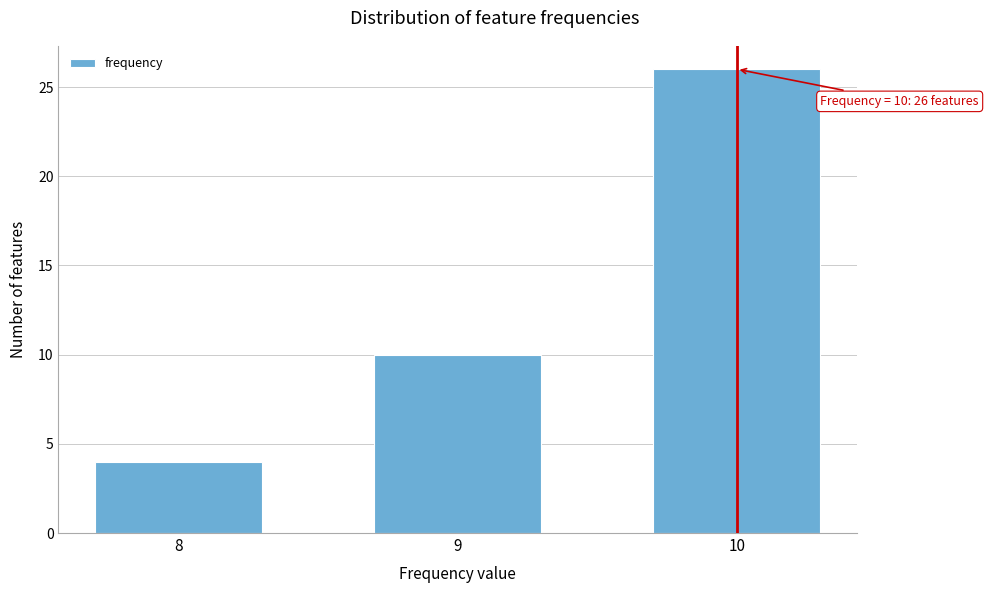

Reading left to right, list all the values displayed in this chart.

8=4	9=10	10=26